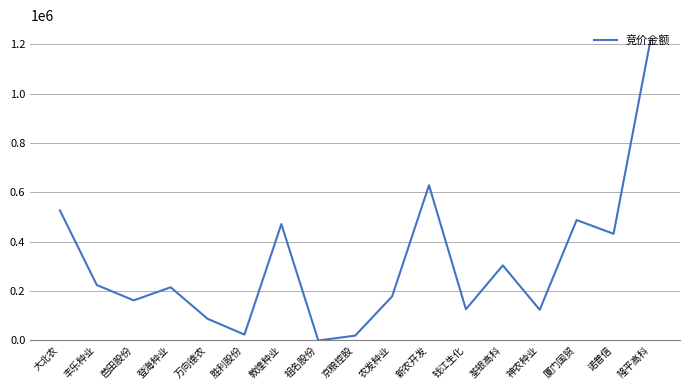

How many lines are shown in the chart?

1